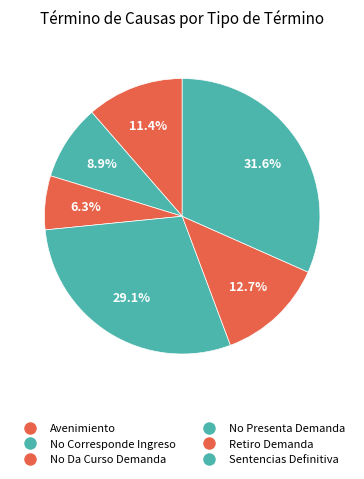

Count the number of slices in the pie.

6